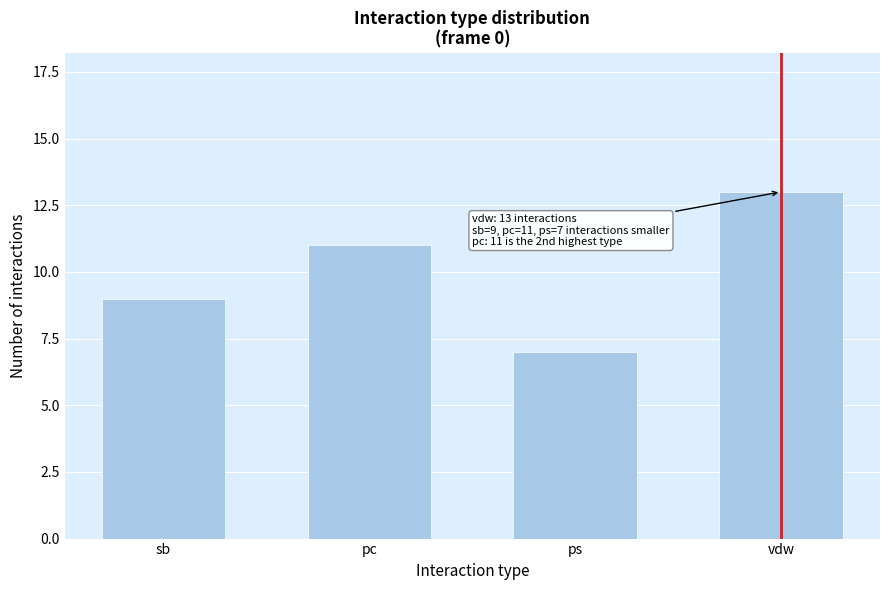

Reading right to left, extract all data points from this chart.

vdw=13	ps=7	pc=11	sb=9